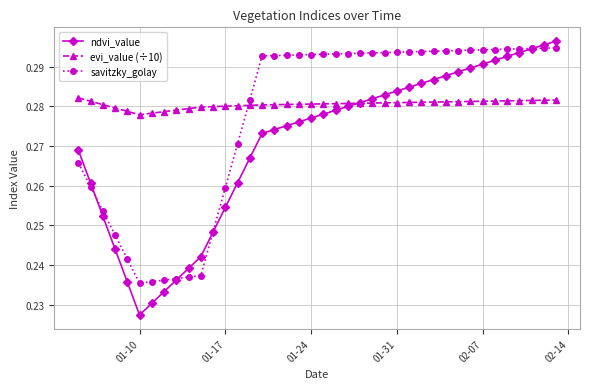

Which series has the widest spread of values?

ndvi_value